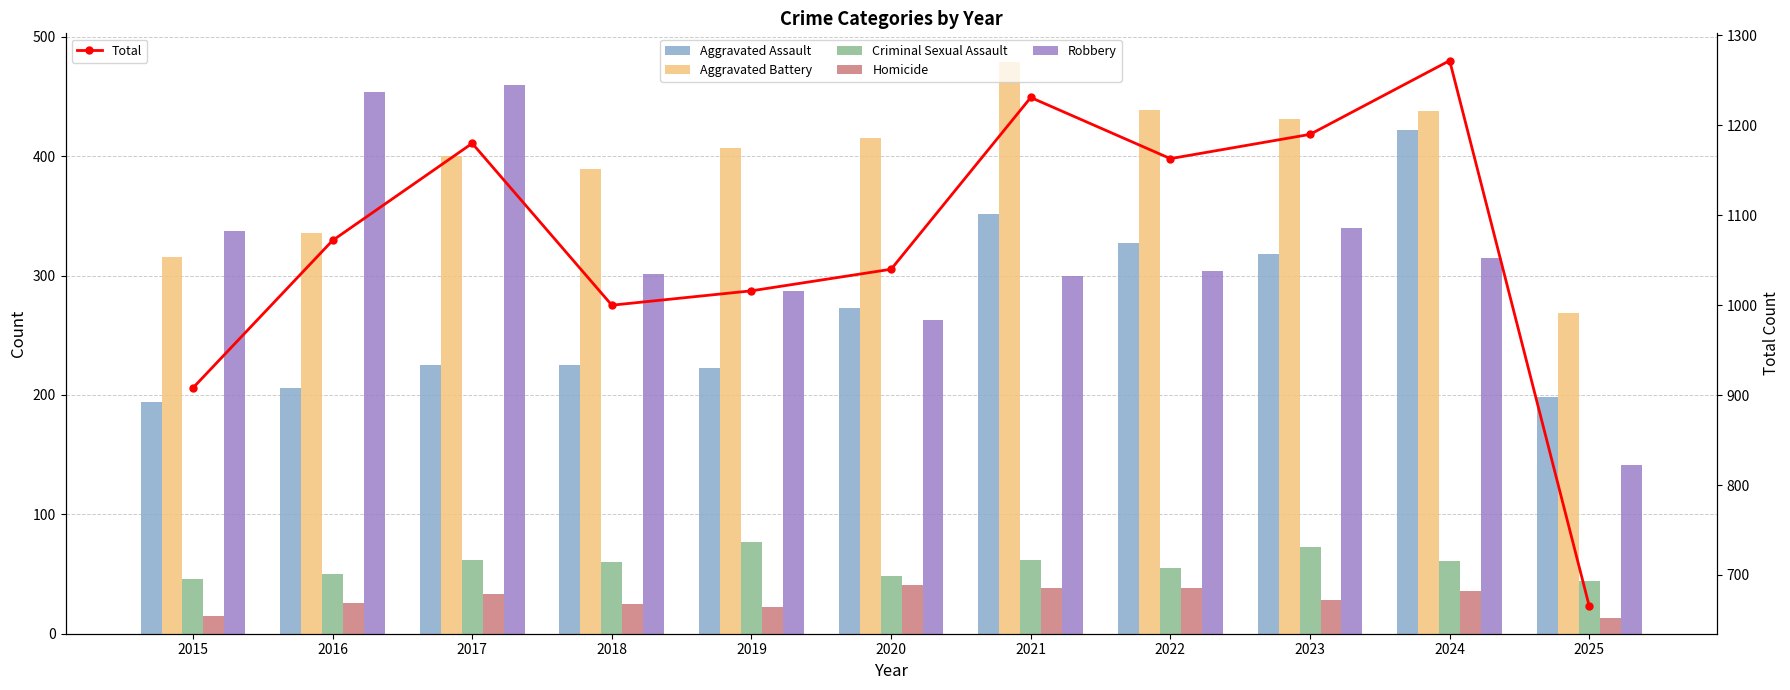

Which series has the widest spread of values?

Total